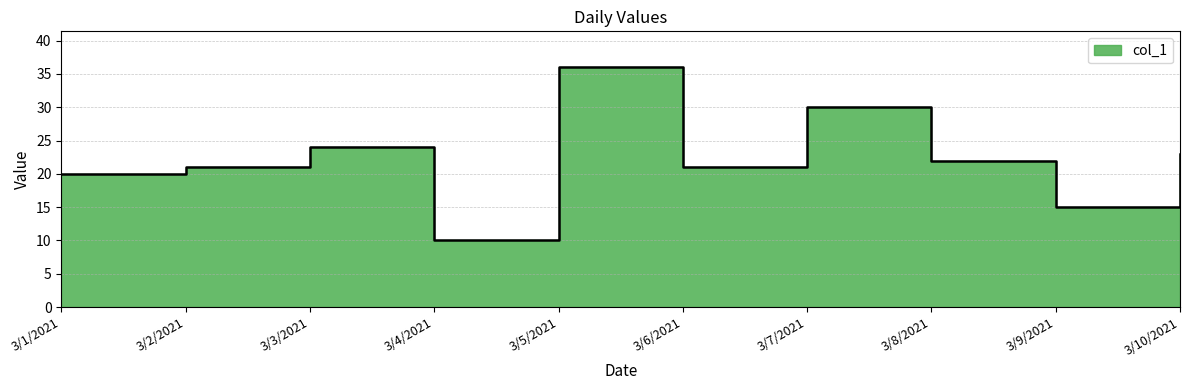

Reading right to left, extract all data points from this chart.

3/10/2021=23	3/9/2021=15	3/8/2021=22	3/7/2021=30	3/6/2021=21	3/5/2021=36	3/4/2021=10	3/3/2021=24	3/2/2021=21	3/1/2021=20